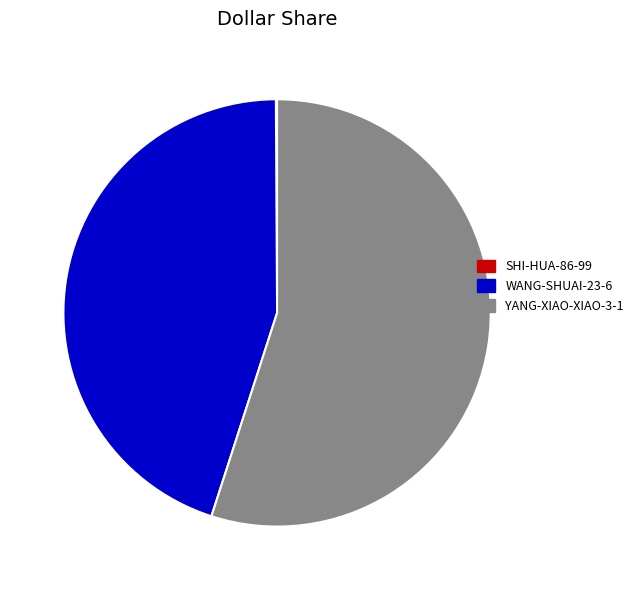

True or false: shi-hua-86-99 accounts for 1% of the total.

False